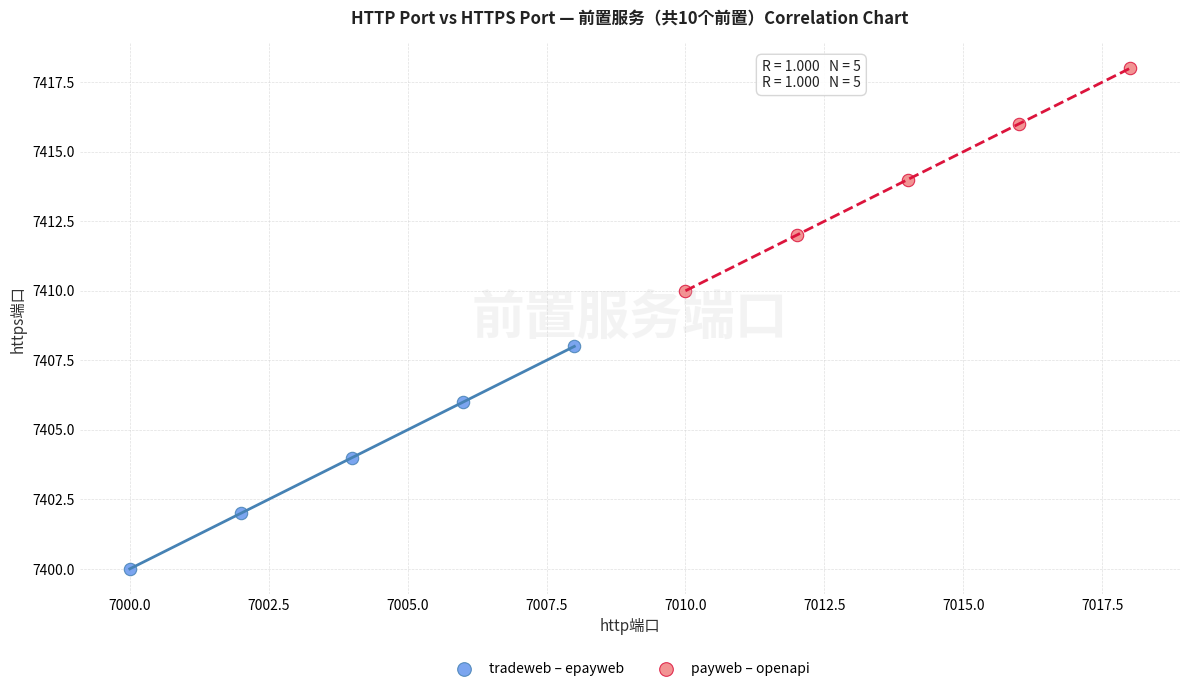

Which series contains the lowest Y value?

tradeweb – epayweb